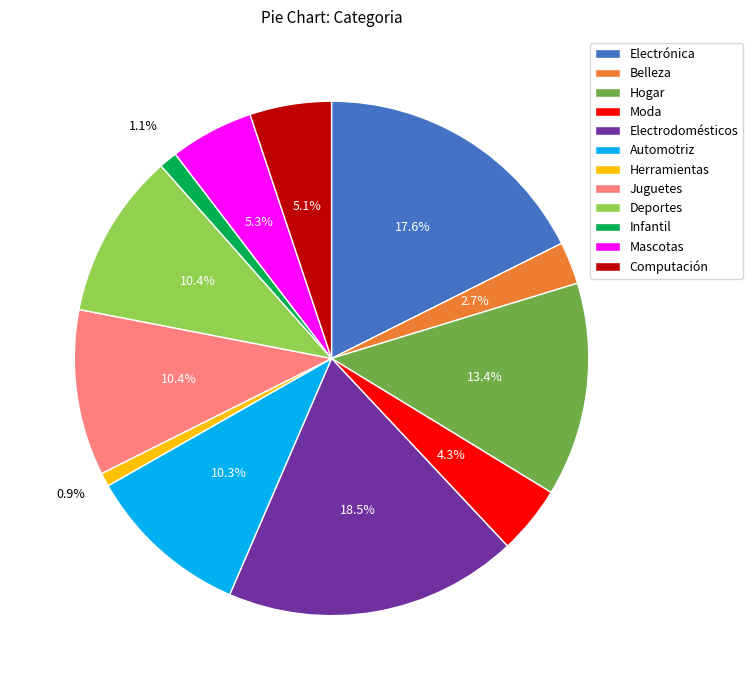

To the nearest percent, what percentage of the pie is Herramientas?

1%